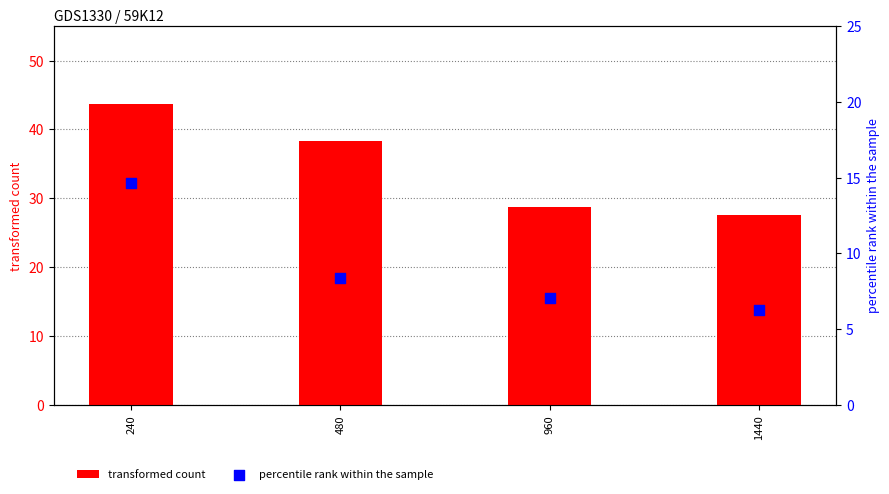

Which series reaches the maximum Y coordinate?

transformed count